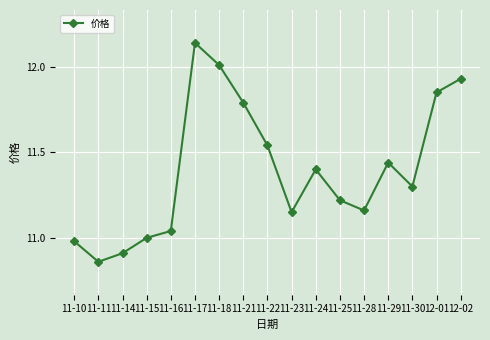

What is the sum of all values?

193.7